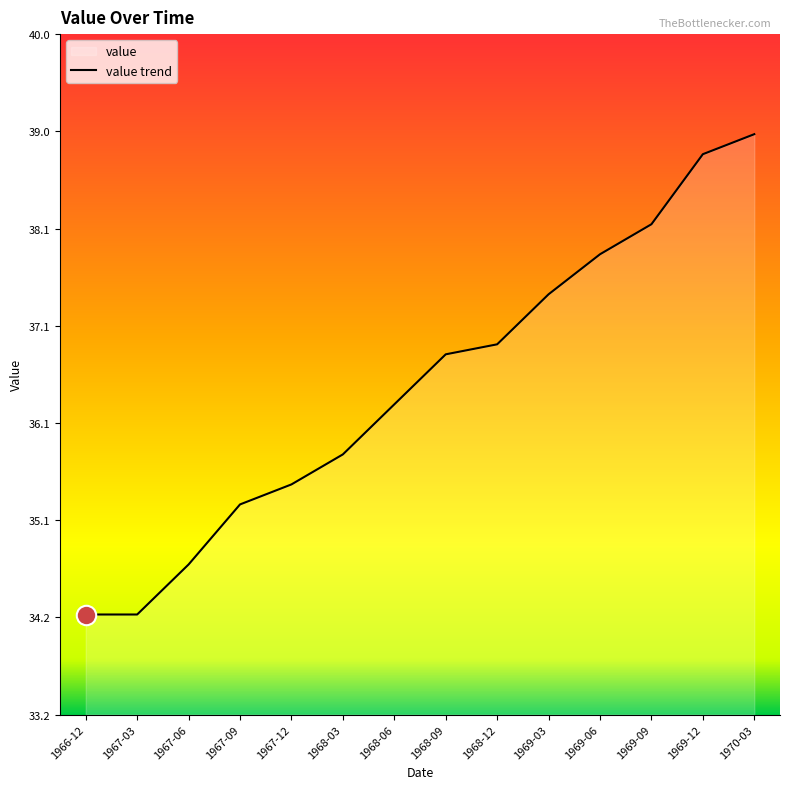

What is the average value?

36.5